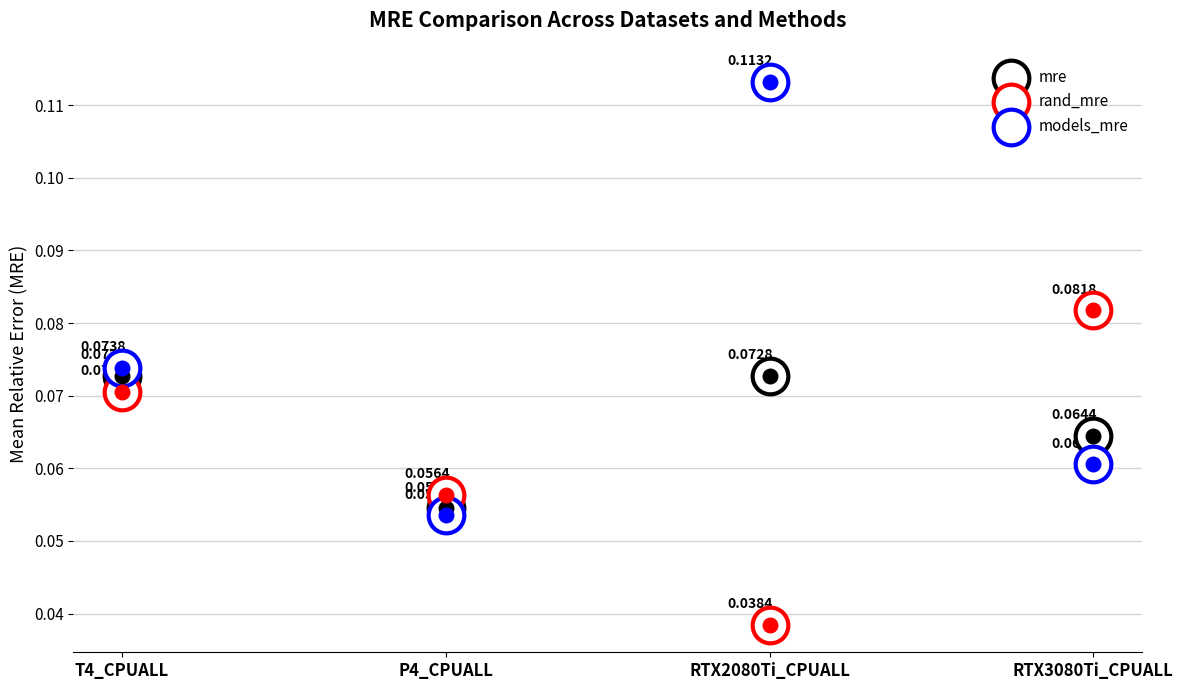

Which series reaches the maximum Y coordinate?

models_mre